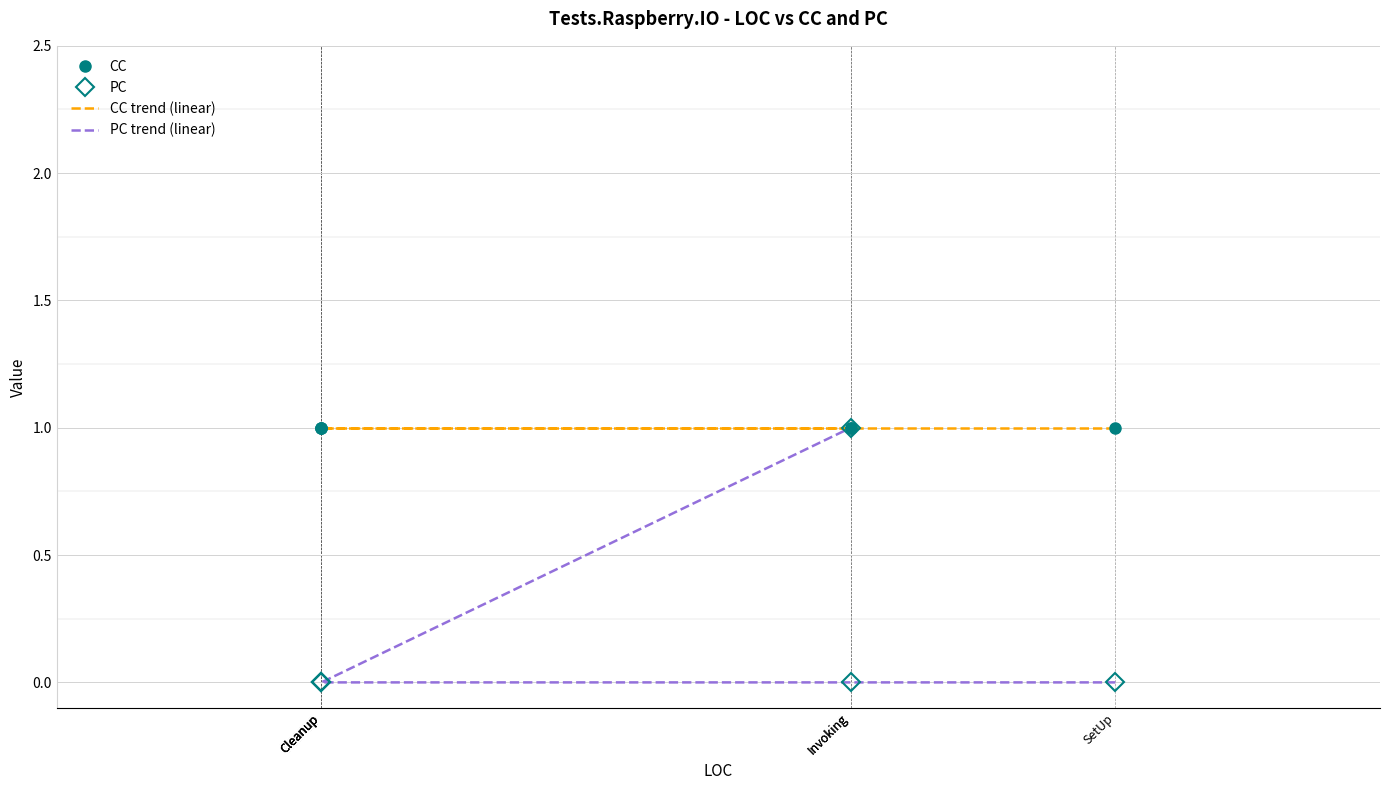

What is the maximum value shown in the chart?

1